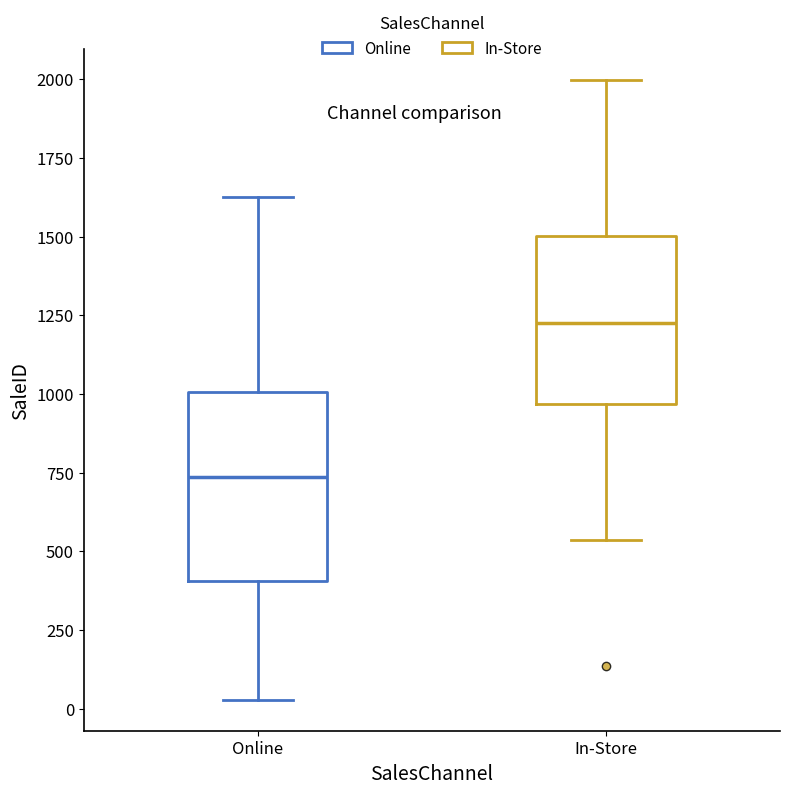

Reading left to right, transcribe this box plot: for each box, give where its median line is, the range the box spans, and where its two whiskers end, as read against the y-axis. The values are not printed on the chart, so give them approximately, as read against the axis.

Online: median 750, box 400 to 1000, whiskers 50 to 1650
In-Store: median 1200, box 950 to 1500, whiskers 550 to 2000